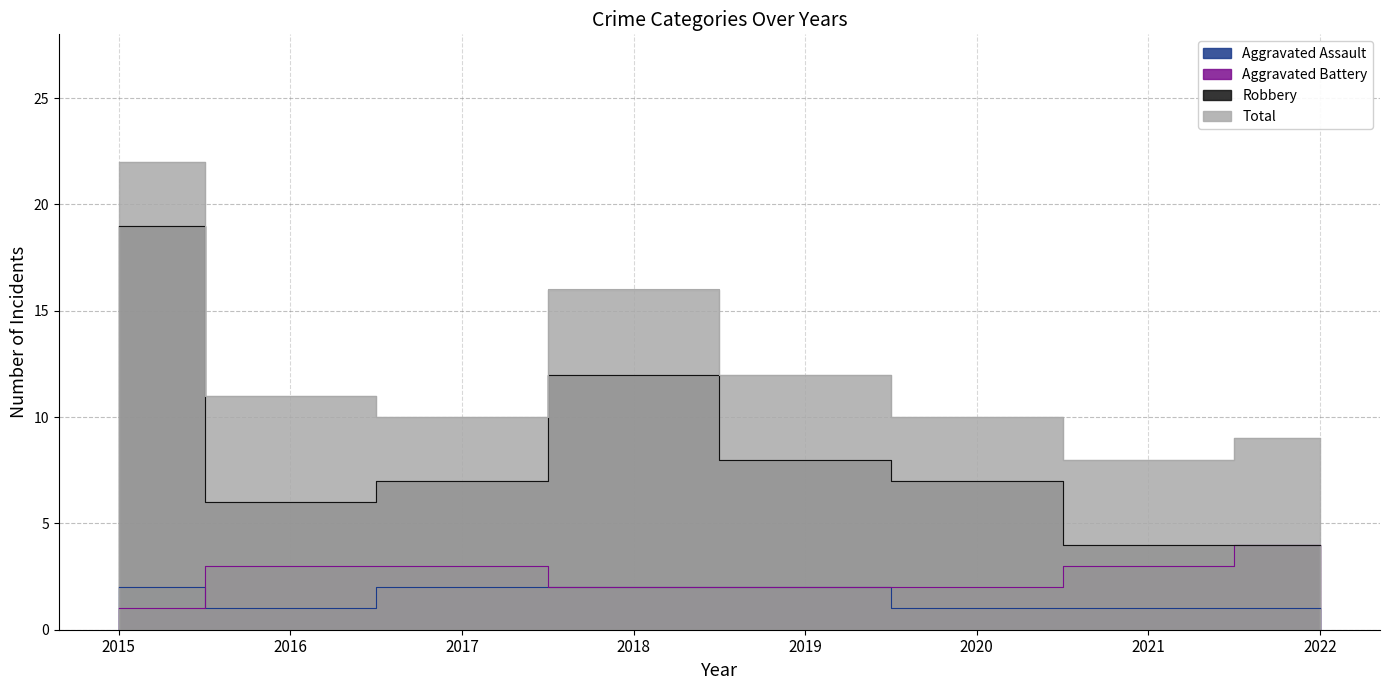

Which series changed the most between 2016 and 2021?

Total